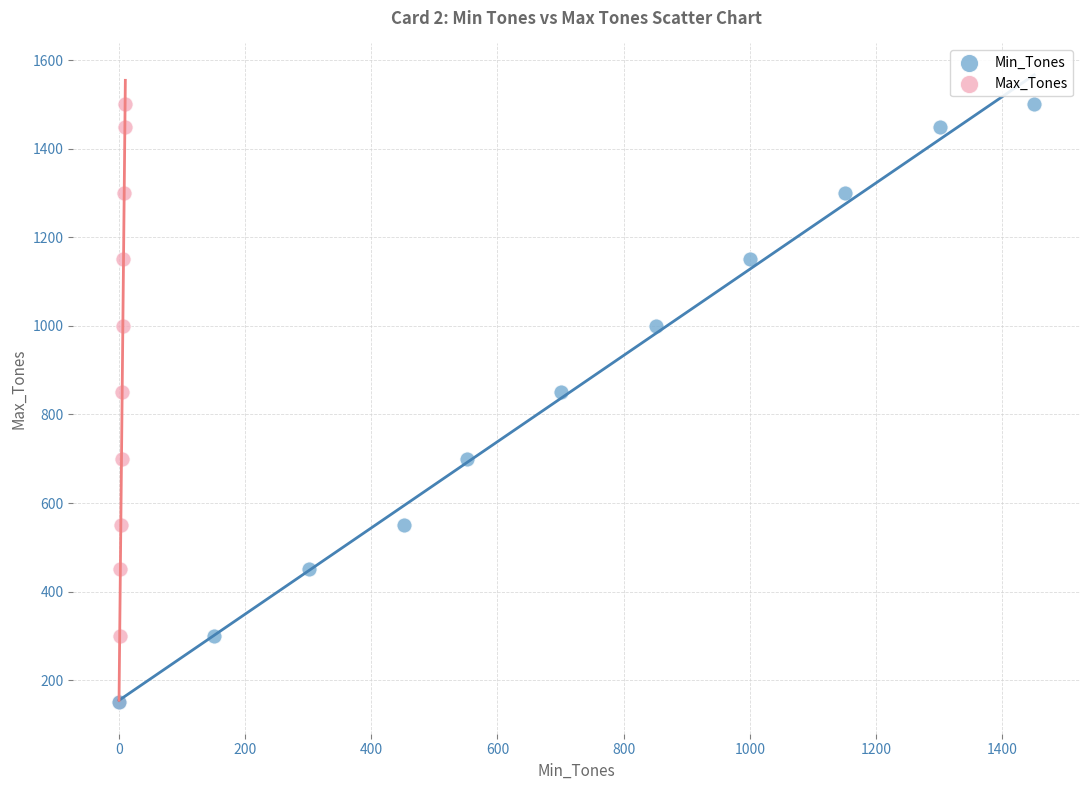

What are all the series names shown in the legend?

Min_Tones, Max_Tones